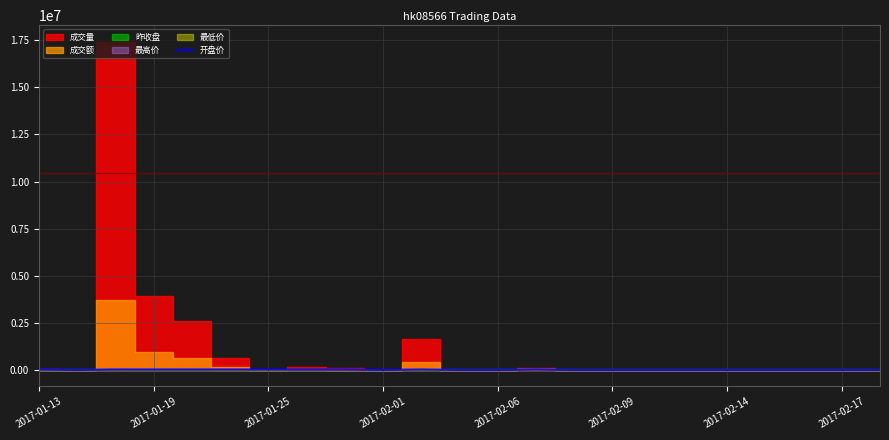

Is it true that the value at 2017-02-17 is 0?

True